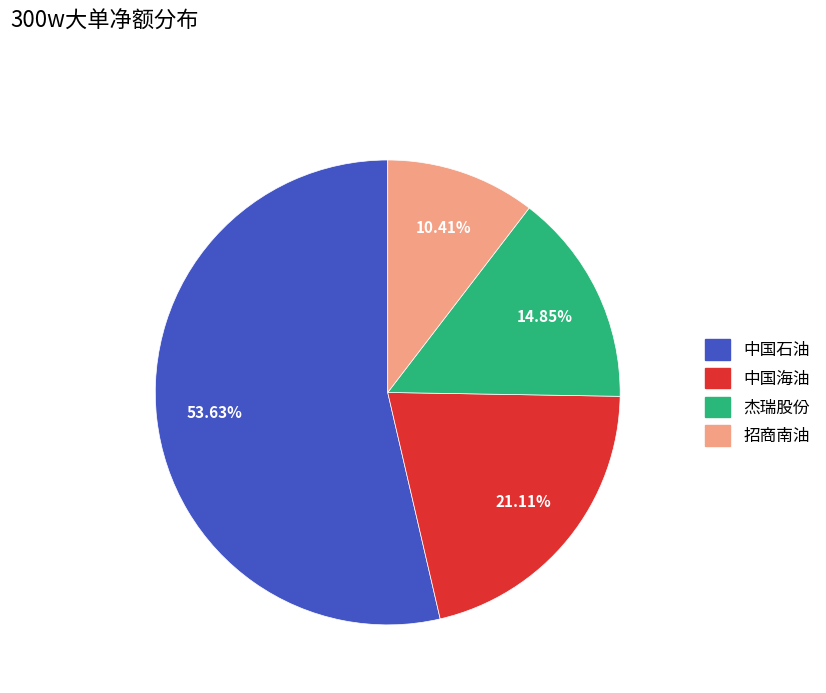

True or false: 中国海油 accounts for 21% of the total.

True